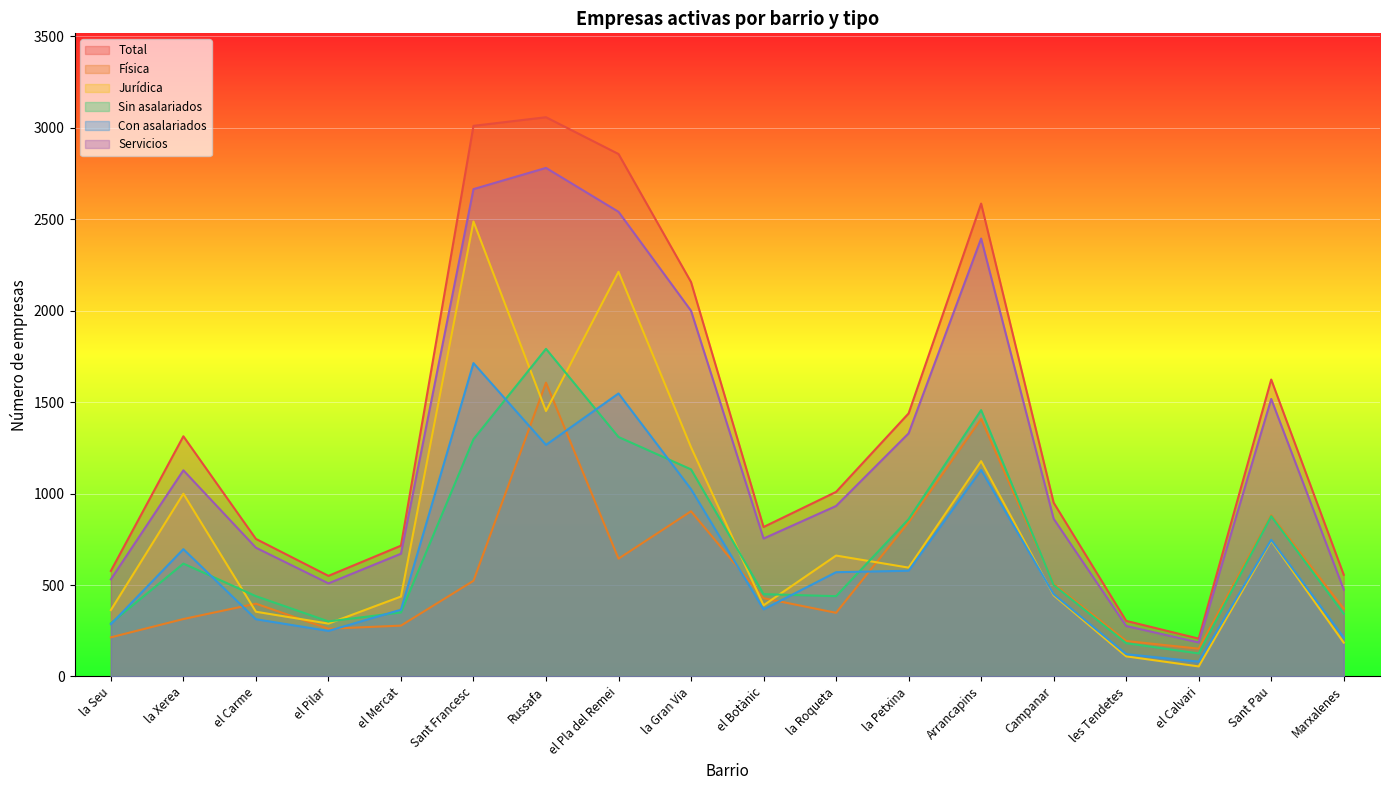

At which category does Sin asalariados reach its first local peak?

la Xerea